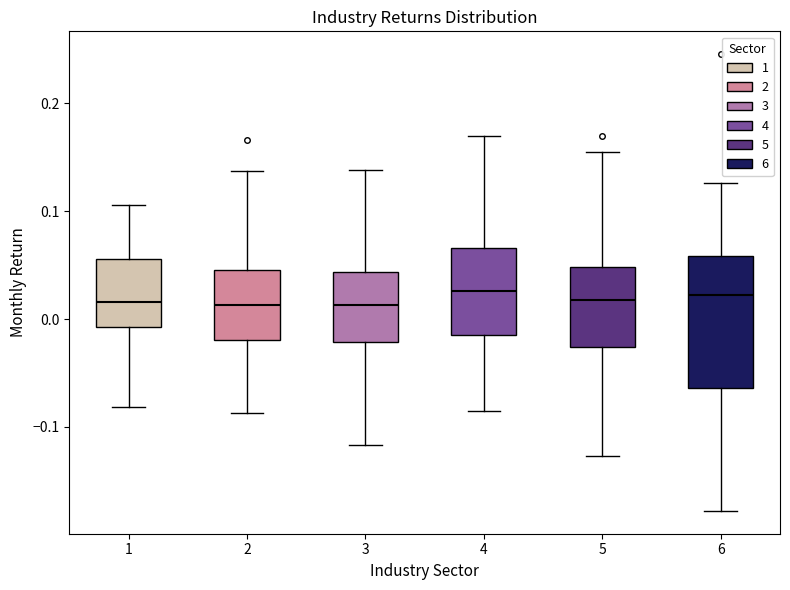

Which box is the tallest, from its lower edge to its upper edge?

6